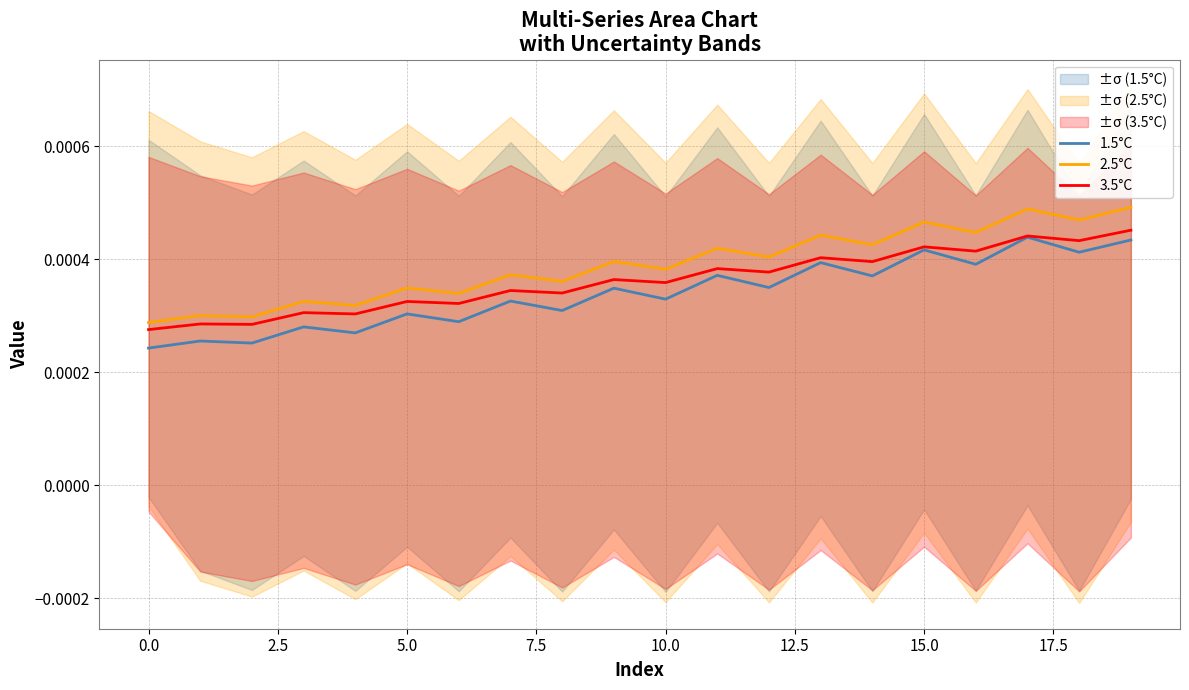

Count the number of data series in this chart.

3